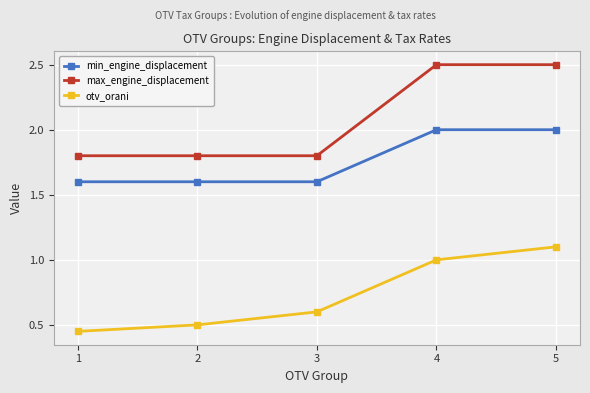

What is the sum of all max_engine_displacement values?

10.4